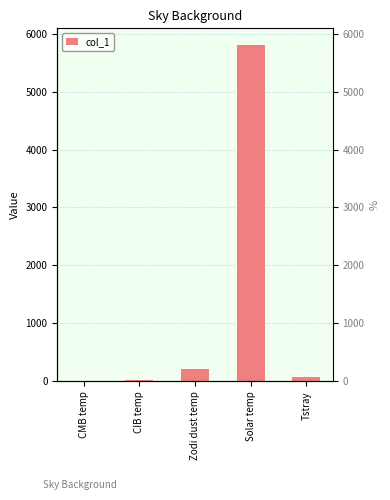

Is it true that the value at Solar temp is 5800.0?

True